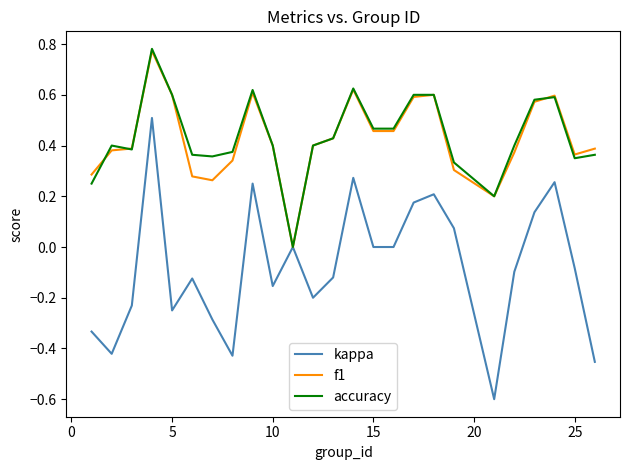

What are all the series names shown in the legend?

kappa, f1, accuracy